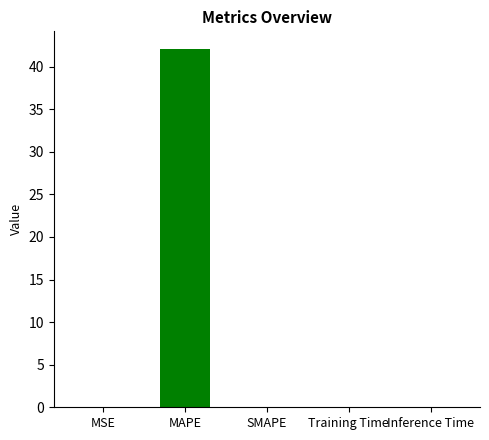

The chart shows a value of 56.6 at MAPE. True or false?

False